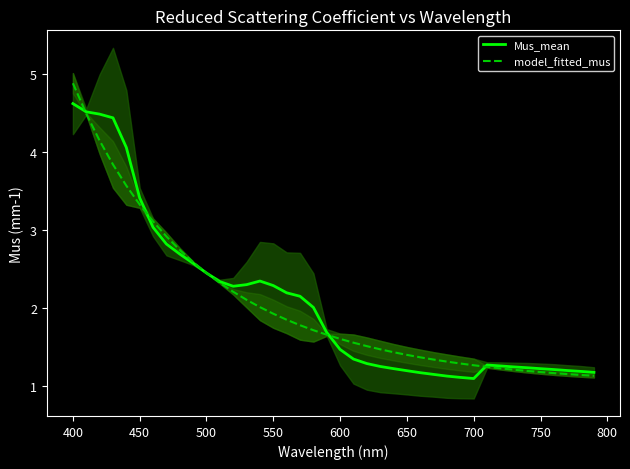

At which label does Mus_mean reach its peak?

400